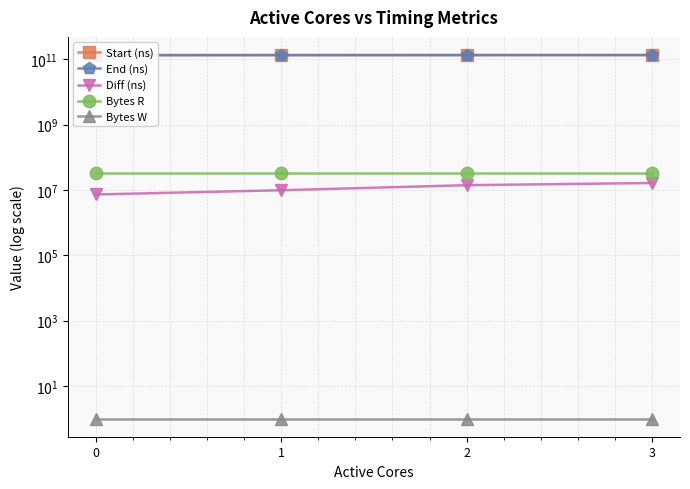

At which category does the chart reach its peak across all series?

3